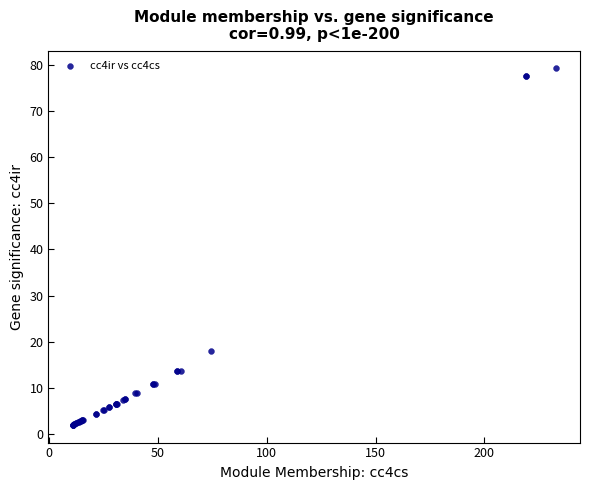

What Y value in the scatter plot is closest to 40?

18.1